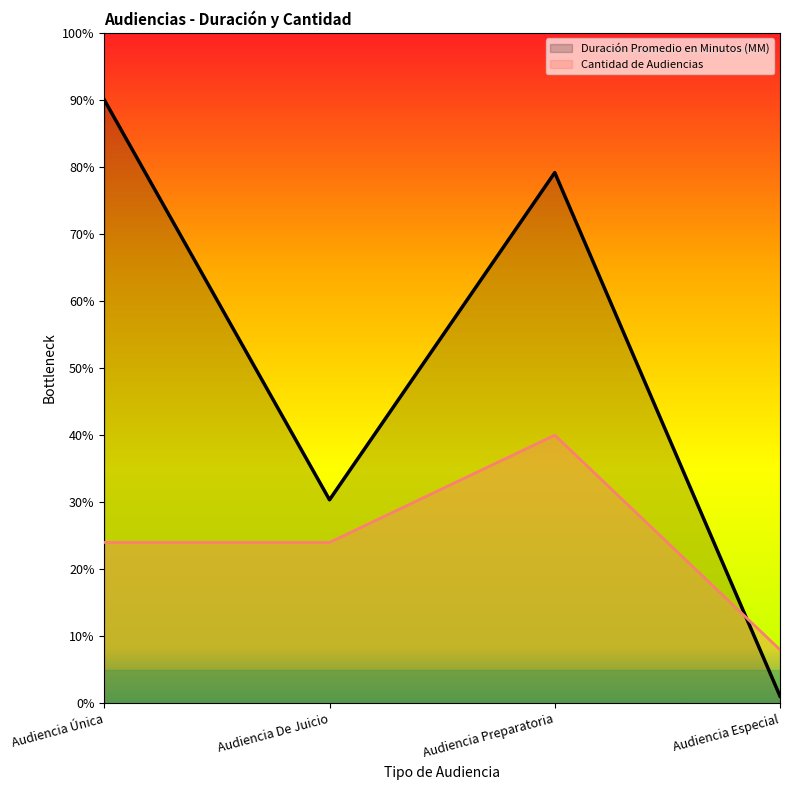

What is the minimum value shown in the chart?

1.1